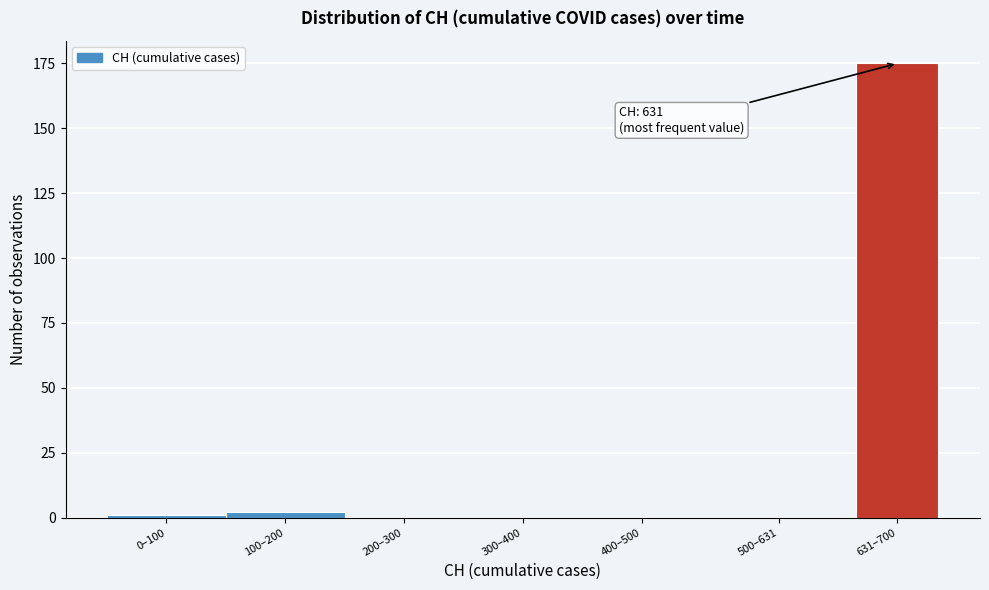

Reading right to left, list all the values displayed in this chart.

631–700=175	500–631=0	400–500=0	300–400=0	200–300=0	100–200=2	0–100=1